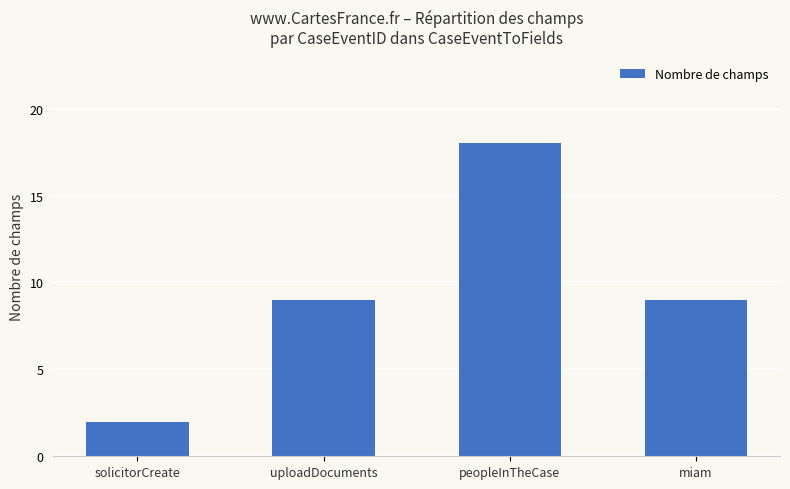

What position from the left is peopleInTheCase?

3